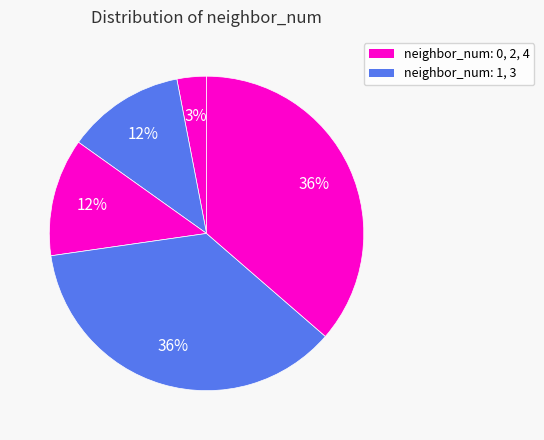

How many slices are in this pie chart?

5